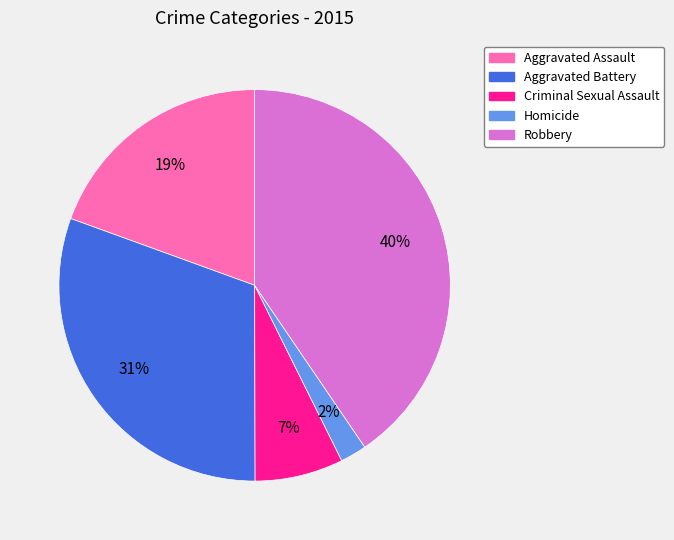

To the nearest percent, what is the average slice percentage?

20%